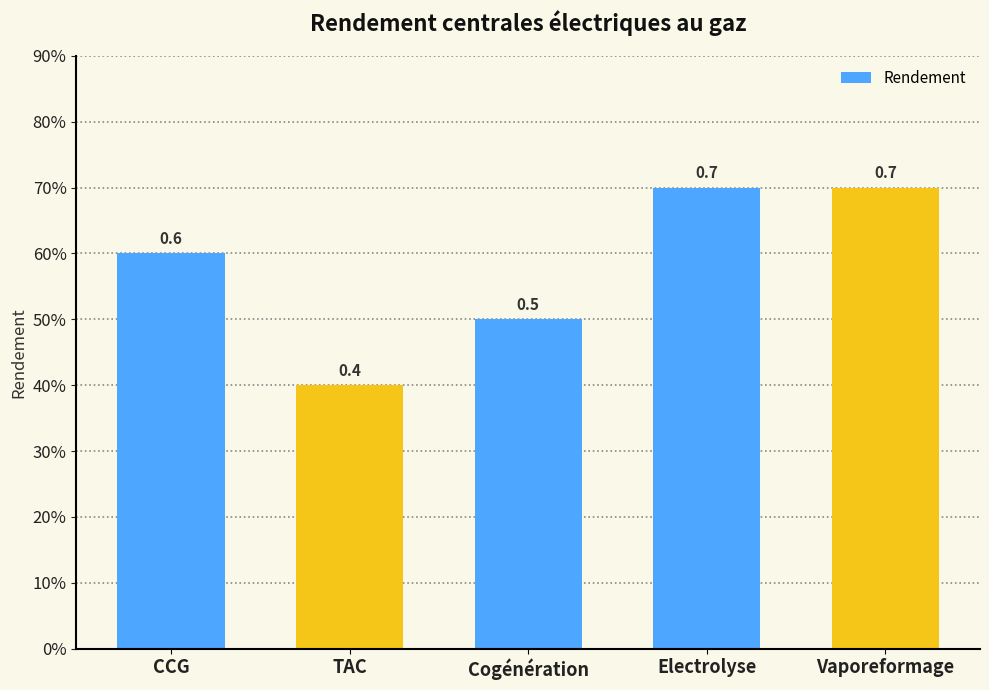

Rank the categories by value from lowest to highest.

TAC, Cogénération, CCG, Electrolyse, Vaporeformage